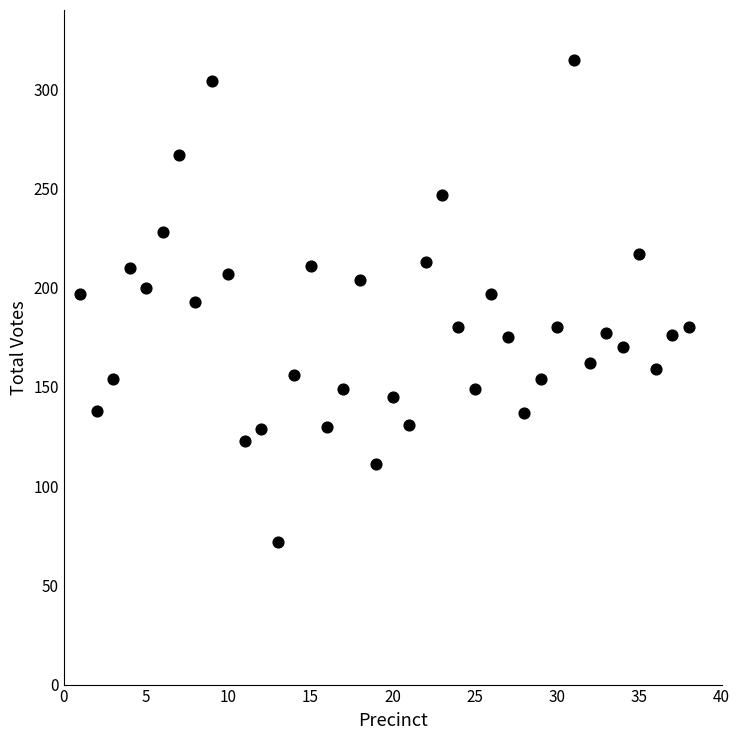

What is the range of Y values (max minus min)?

243